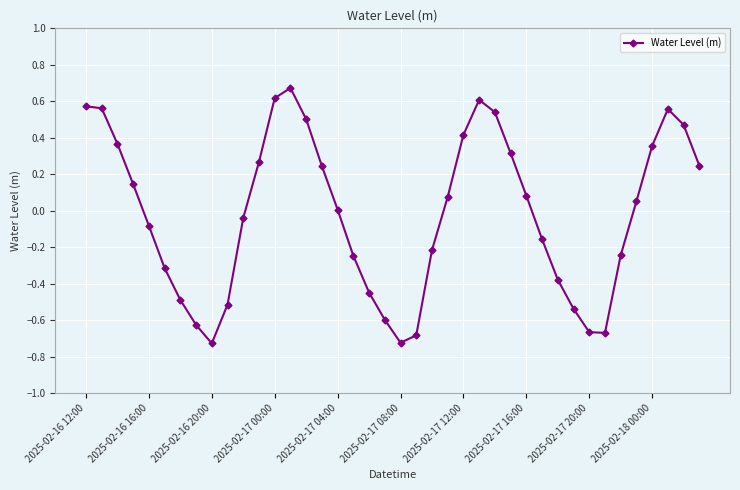

What is the difference between the second highest and second lowest values?

1.3